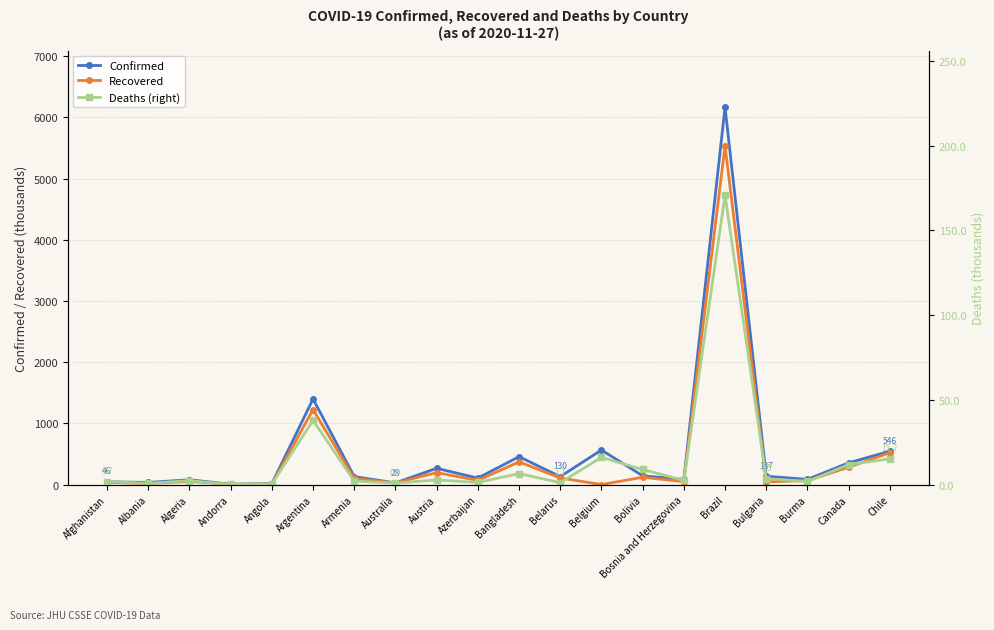

True or false: Confirmed has a value of 84.3 at Bosnia and Herzegovina.

True